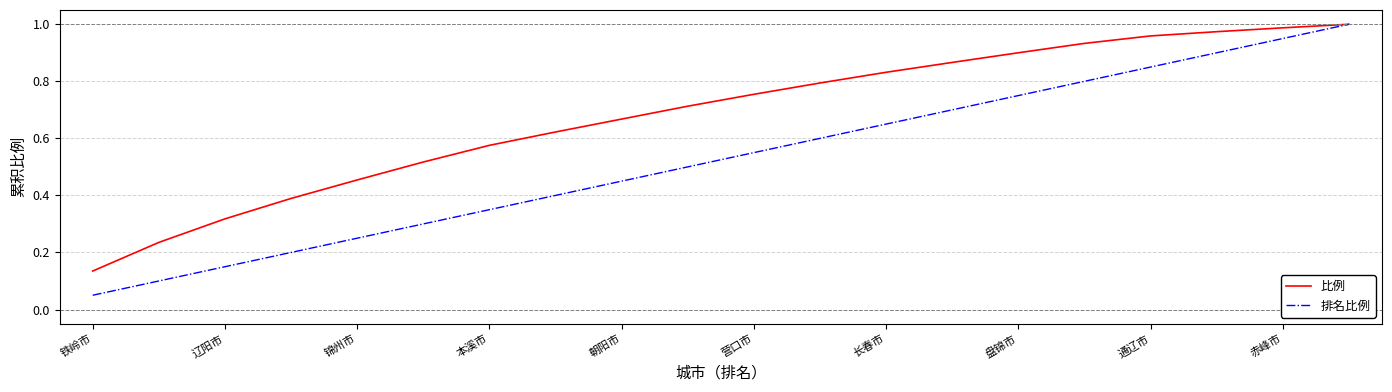

True or false: 比例 has more than 1 interior local peaks.

False